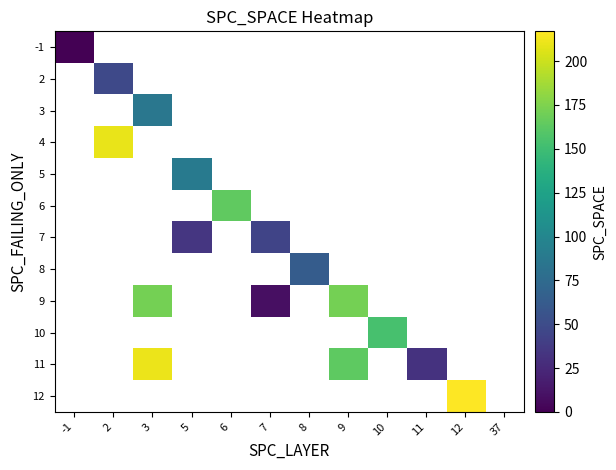

At how many categories does at least one series exceed 19?

10